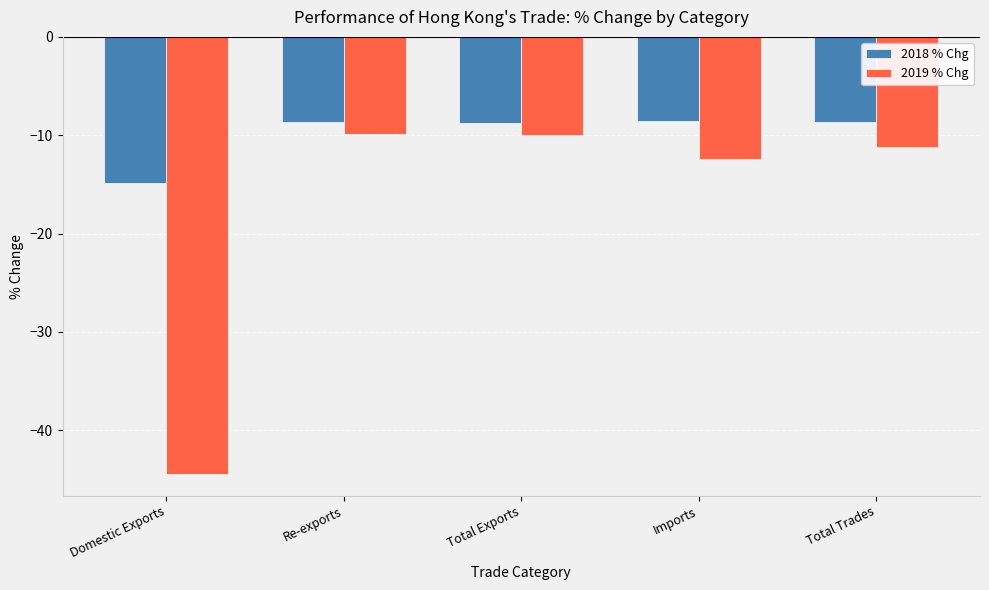

The 2018 % Chg series shows -8.7 at Total Exports. True or false?

True